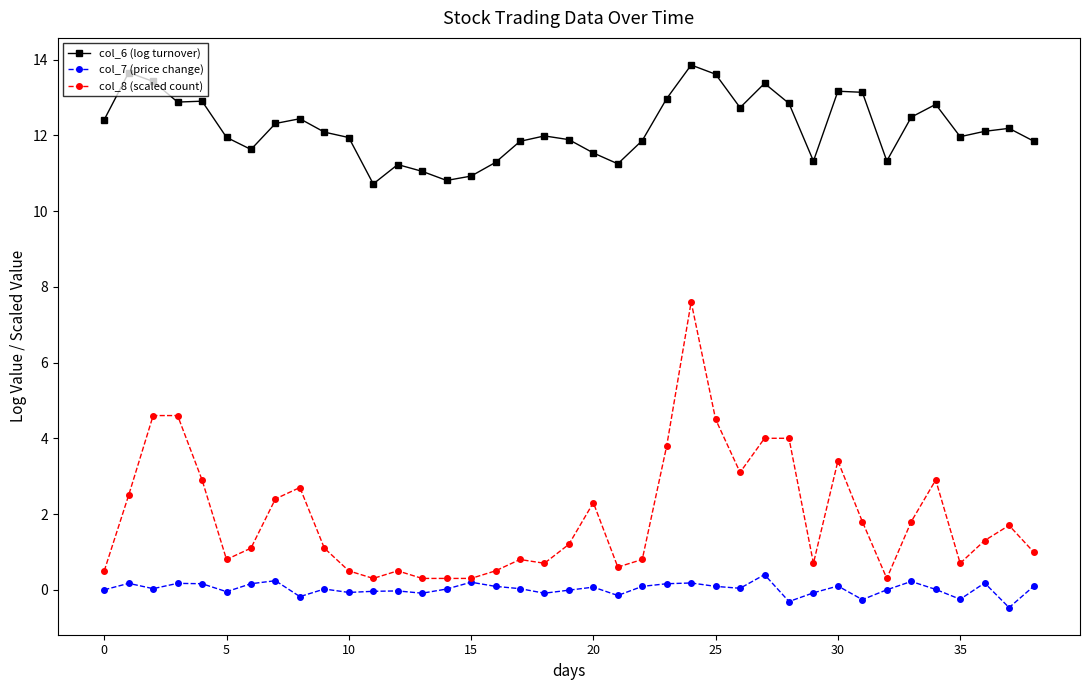

What is the minimum value shown in the chart?

-0.5